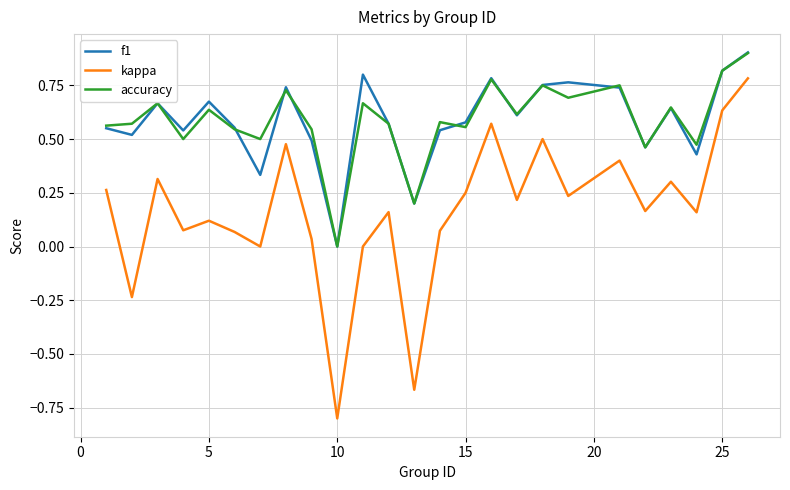

How many series are shown in this chart?

3